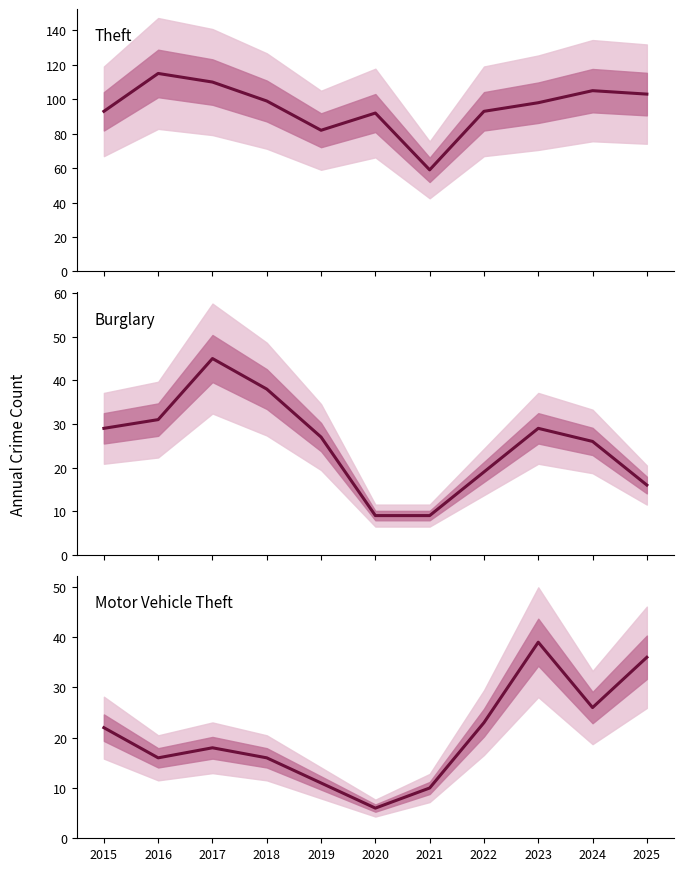

How many categories are shown in the chart?

11